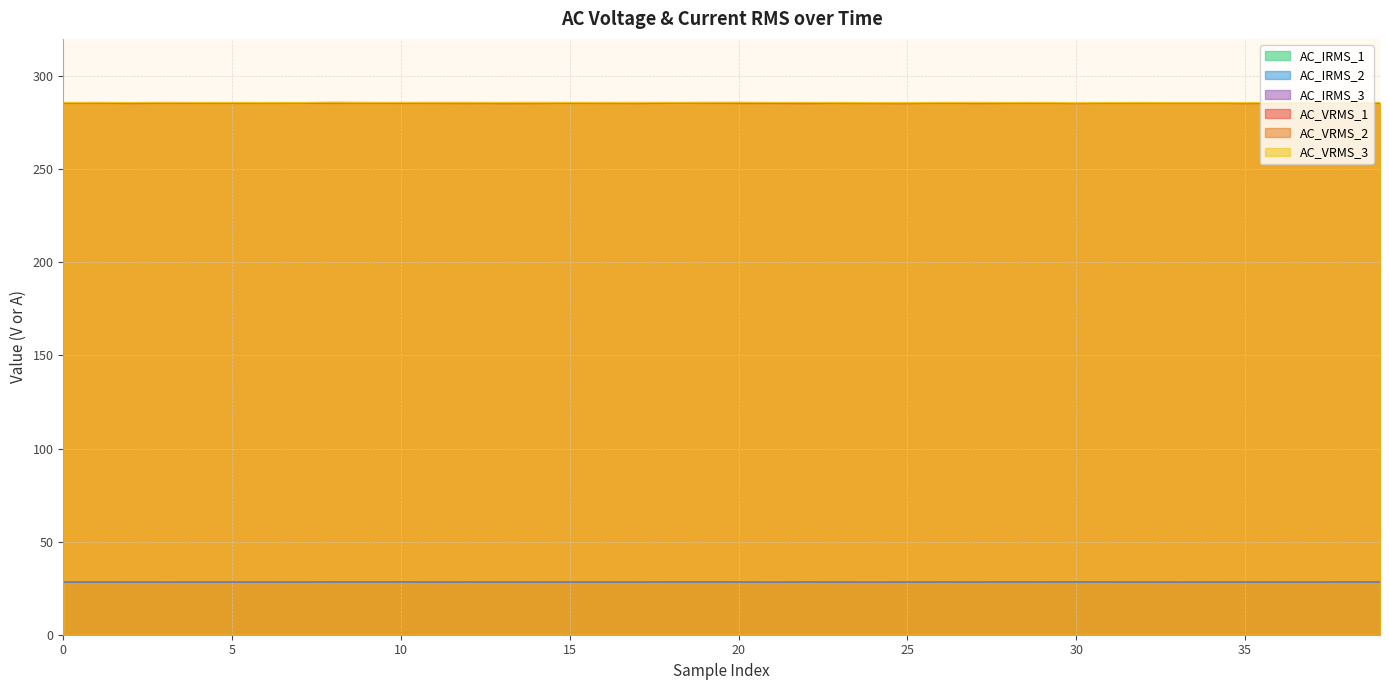

Count the number of categories in the chart.

40